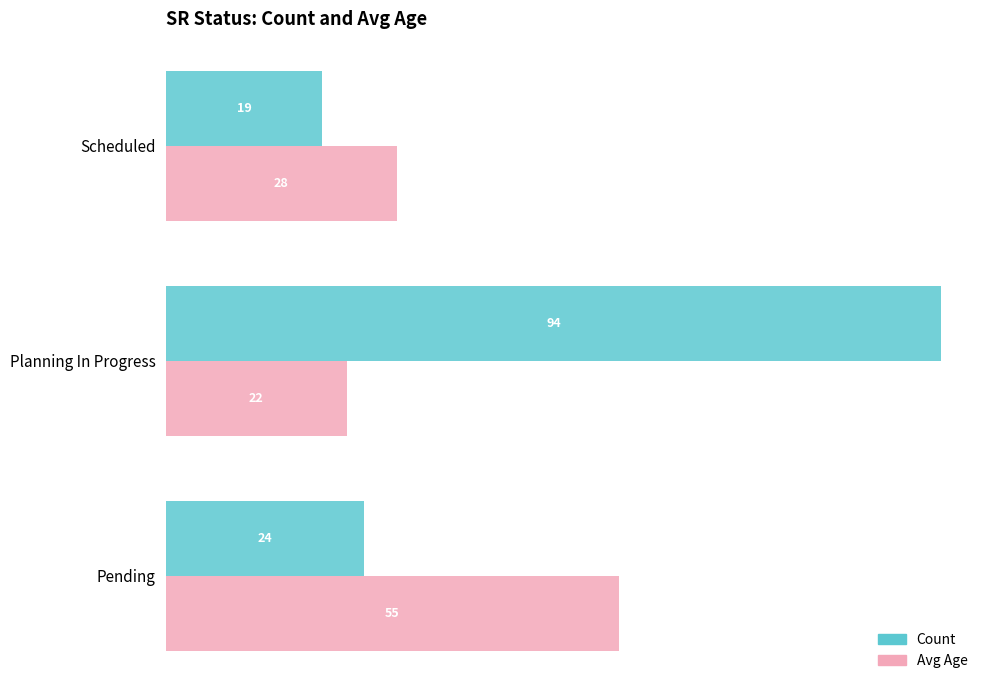

What is the average value of the Count series?

46